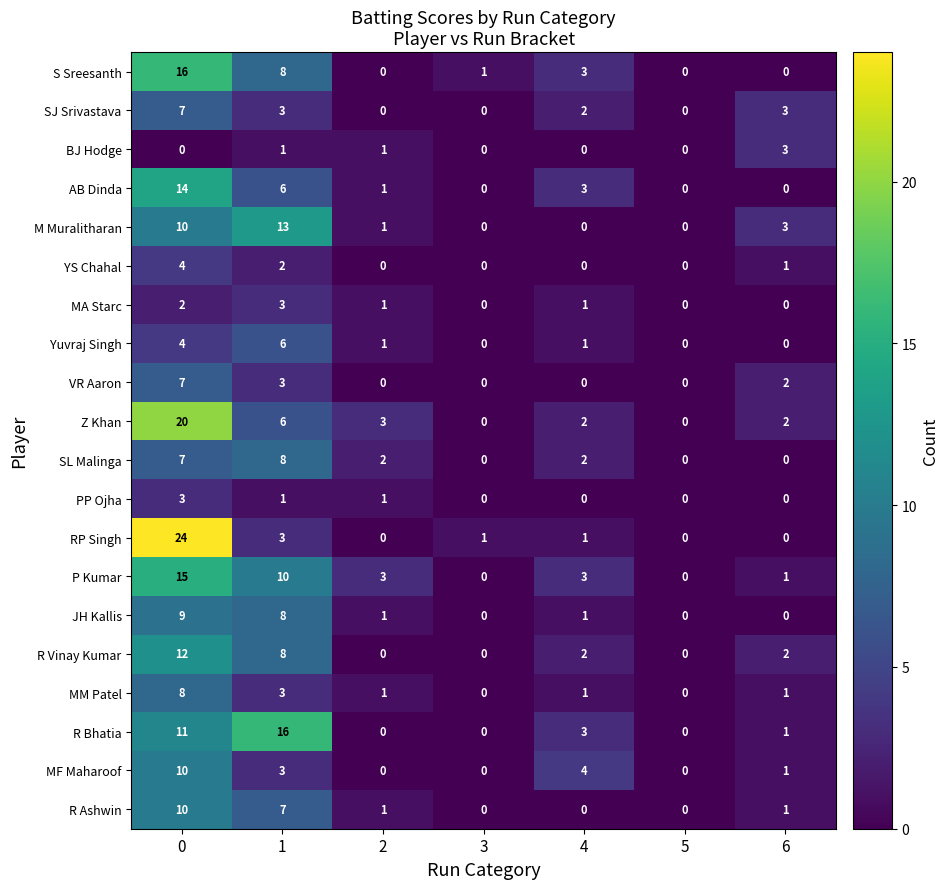

The value of R Vinay Kumar at 6 is 2. True or false?

True